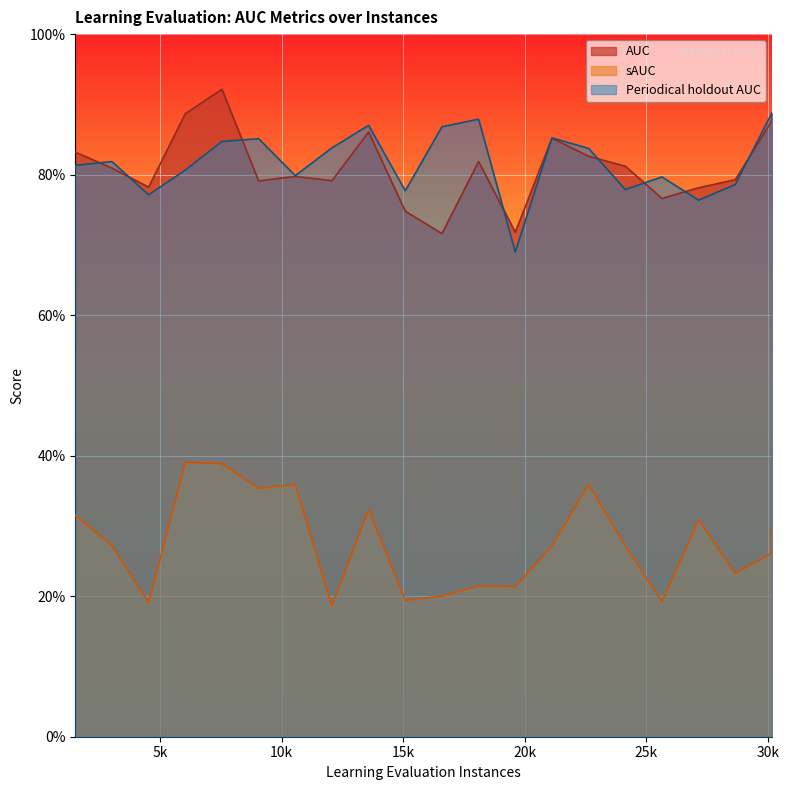

Reading left to right, extract all data points from this chart.

AUC: 1508.0=0.8	3016.0=0.8	4524.0=0.8	6032.0=0.9	7540.0=0.9	9048.0=0.8	10556.0=0.8	12064.0=0.8	13572.0=0.9	15080.0=0.7	16588.0=0.7	18096.0=0.8	19604.0=0.7	21112.0=0.9	22620.0=0.8	24128.0=0.8	25636.0=0.8	27144.0=0.8	28652.0=0.8	30160.0=0.9	30162.0=0.9
sAUC: 1508.0=0.3	3016.0=0.3	4524.0=0.2	6032.0=0.4	7540.0=0.4	9048.0=0.4	10556.0=0.4	12064.0=0.2	13572.0=0.3	15080.0=0.2	16588.0=0.2	18096.0=0.2	19604.0=0.2	21112.0=0.3	22620.0=0.4	24128.0=0.3	25636.0=0.2	27144.0=0.3	28652.0=0.2	30160.0=0.3	30162.0=0.3
Periodical holdout AUC: 1508.0=0.8	3016.0=0.8	4524.0=0.8	6032.0=0.8	7540.0=0.8	9048.0=0.9	10556.0=0.8	12064.0=0.8	13572.0=0.9	15080.0=0.8	16588.0=0.9	18096.0=0.9	19604.0=0.7	21112.0=0.9	22620.0=0.8	24128.0=0.8	25636.0=0.8	27144.0=0.8	28652.0=0.8	30160.0=0.9	30162.0=0.9